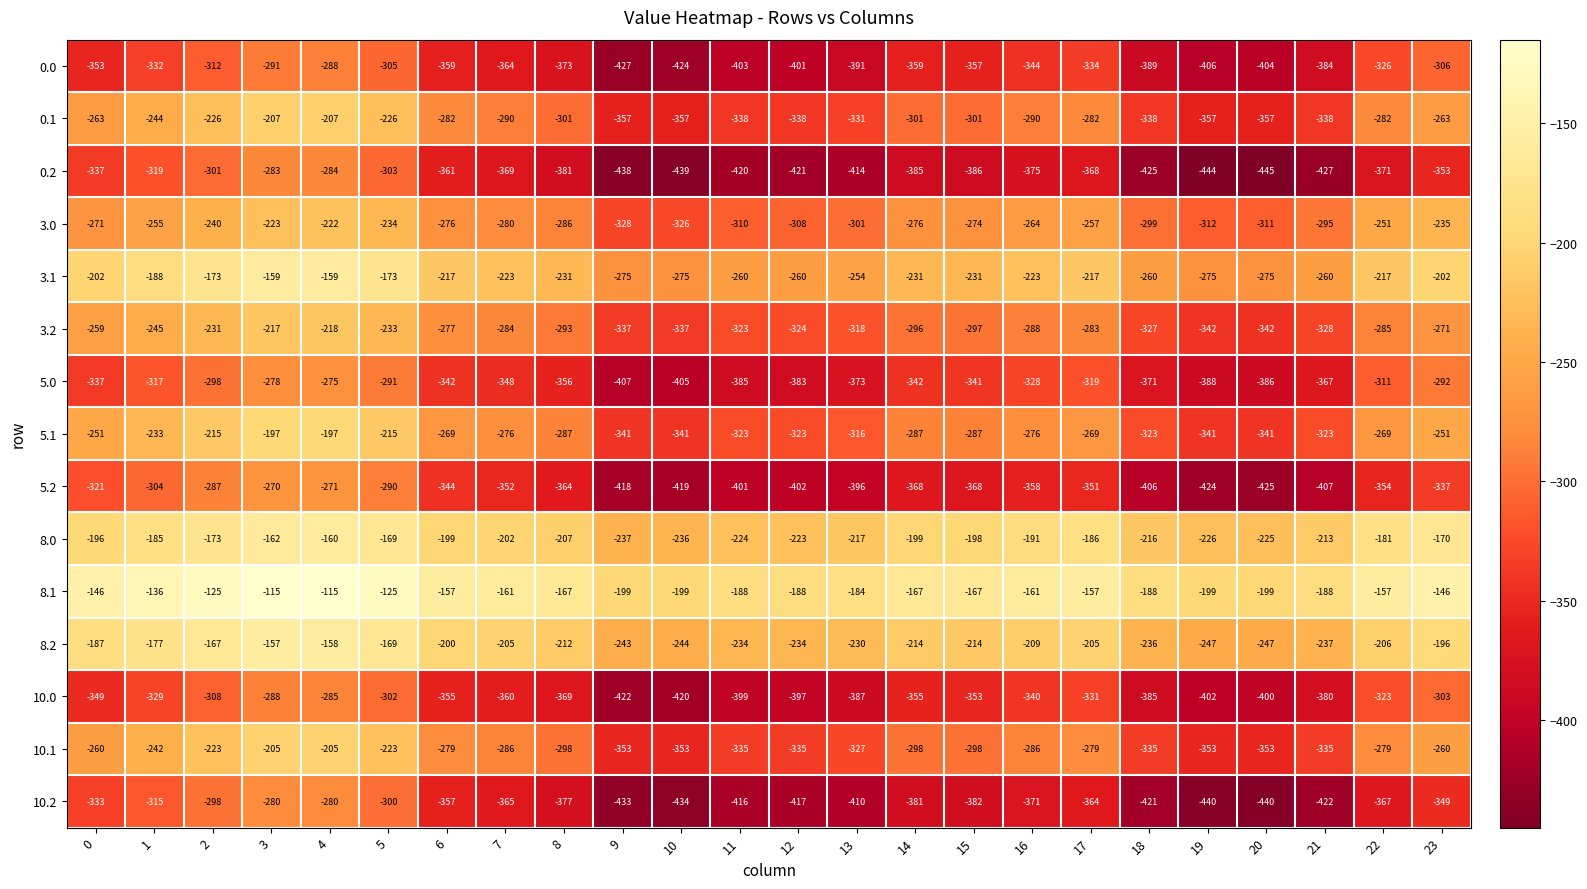

Which label corresponds to the smallest value in the chart?

20